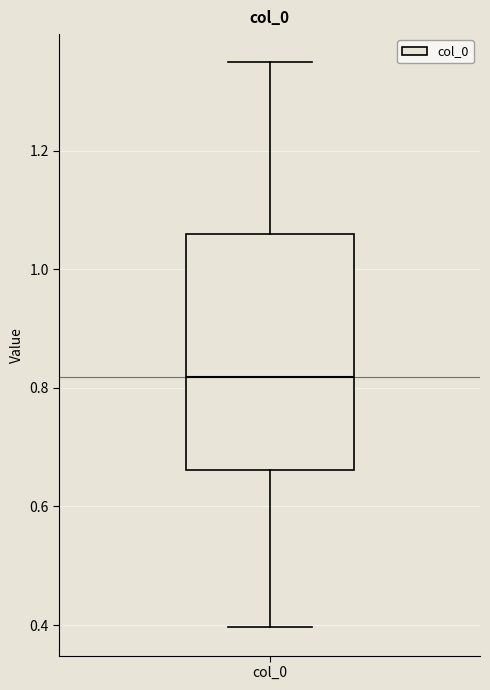

Transcribe this box plot: give where the median line is, the range the box spans, and where the two whiskers end, as read against the y-axis. The values are not printed on the chart, so give them approximately, as read against the axis.

median 0.82, box 0.66 to 1.06, whiskers 0.40 to 1.34